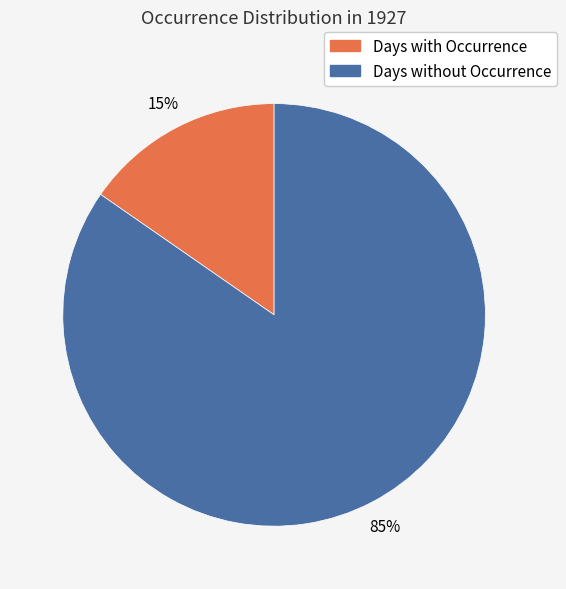

How many segments does this pie chart have?

2